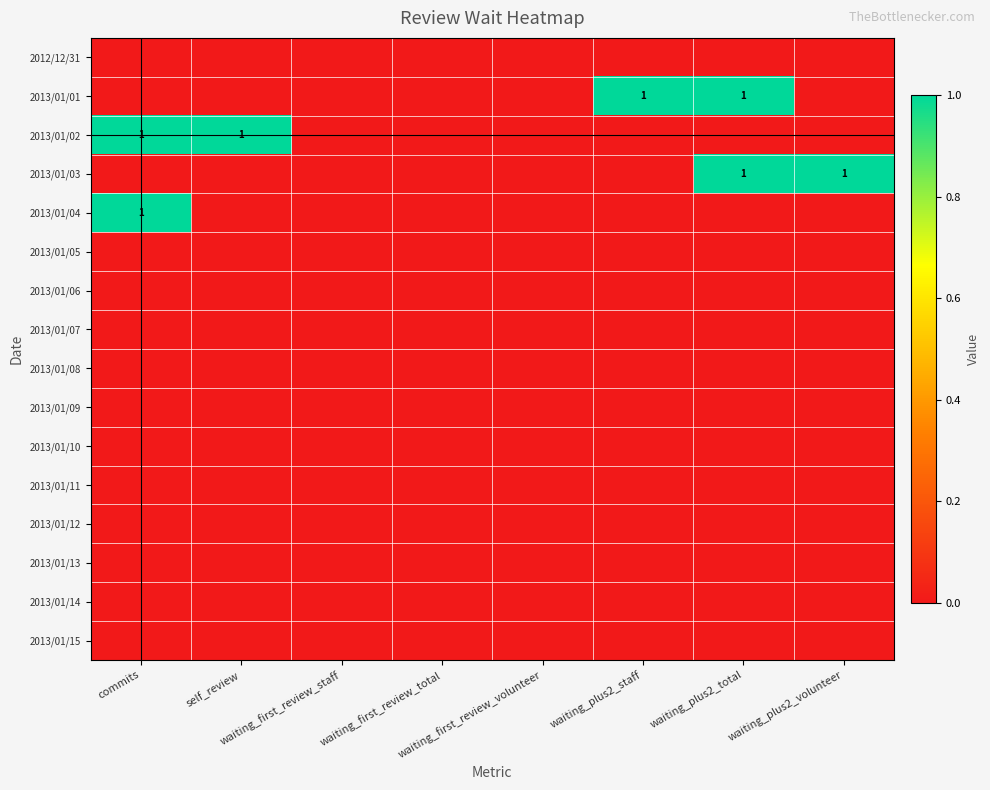

Which series has the largest total across all categories?

2013/01/01